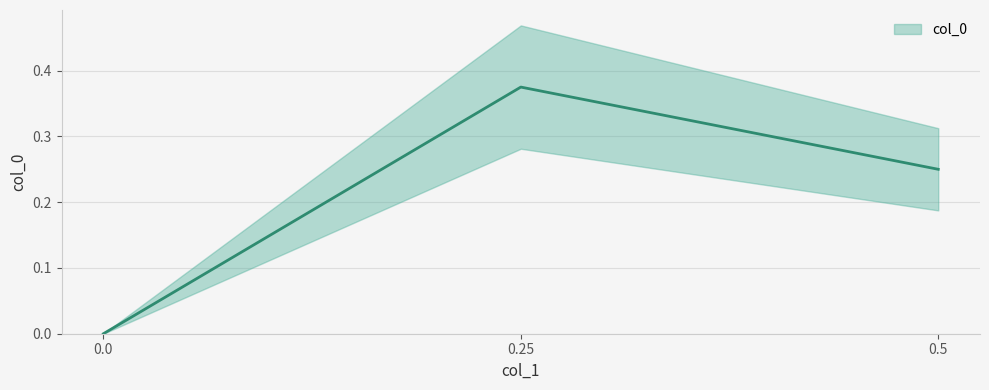

List the labels in order of value, smallest first.

0.0, 0.5, 0.25